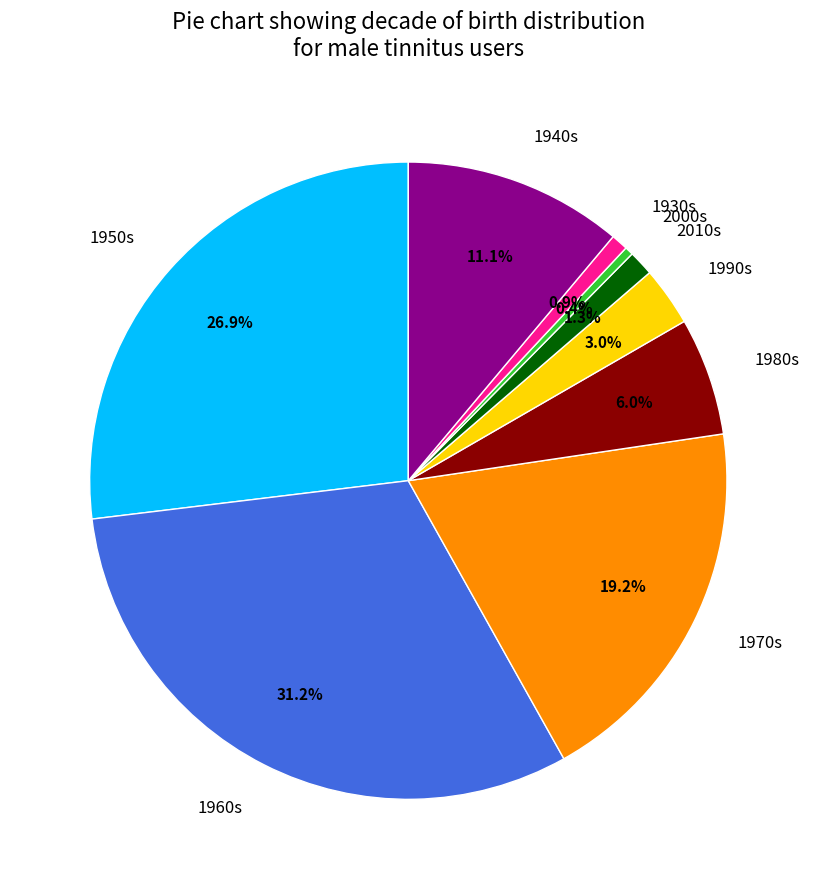

What portion of the pie excludes 1990s?

97.0%